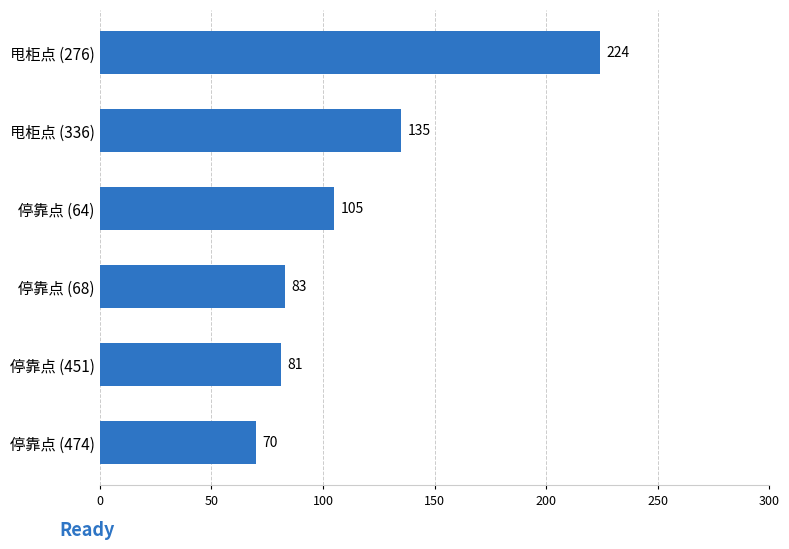

At which category does the chart reach its minimum across all series?

停靠点 (474)